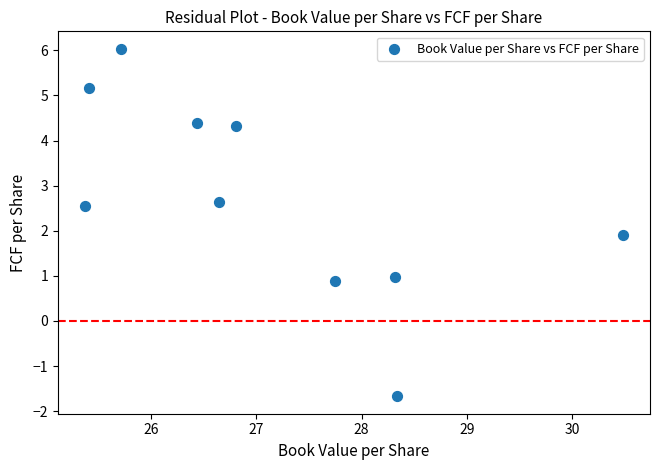

What Y value in the scatter plot is closest to 2?

1.9